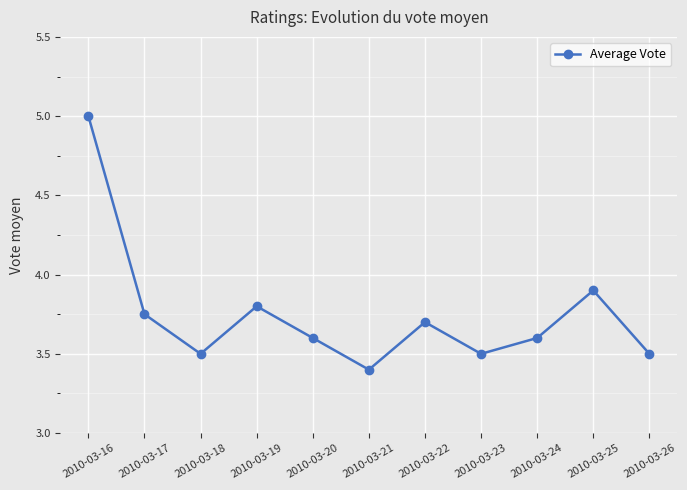

What is the difference between the values at 2010-03-18 and 2010-03-24?

0.1